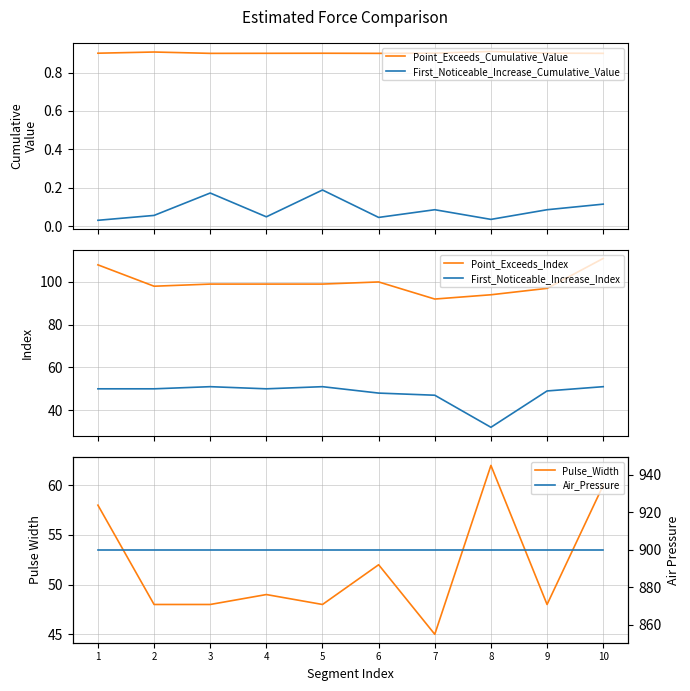

What is the lowest value of the Air_Pressure series?

900.0